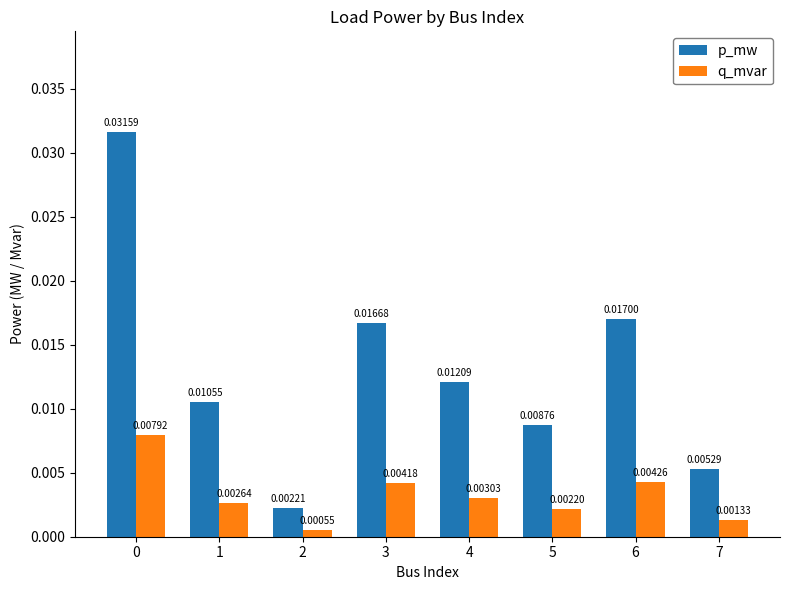

Which series has the widest spread of values?

p_mw